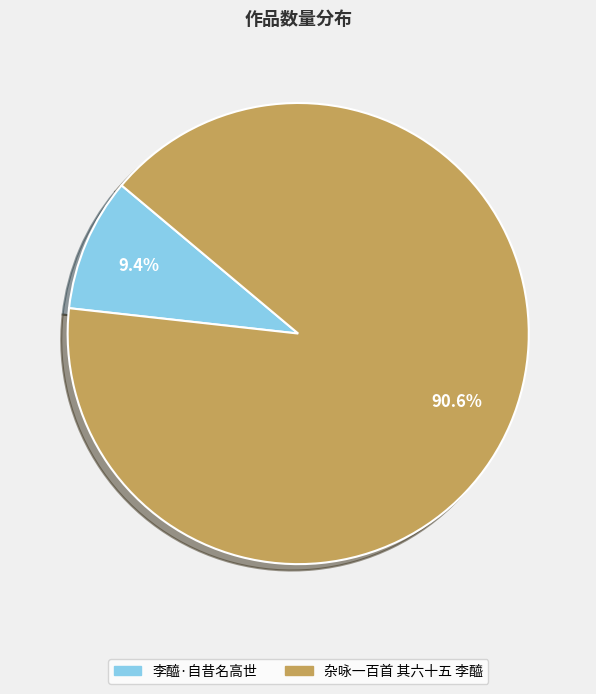

The 李醯·自昔名高世 slice represents 9% of the pie. True or false?

True